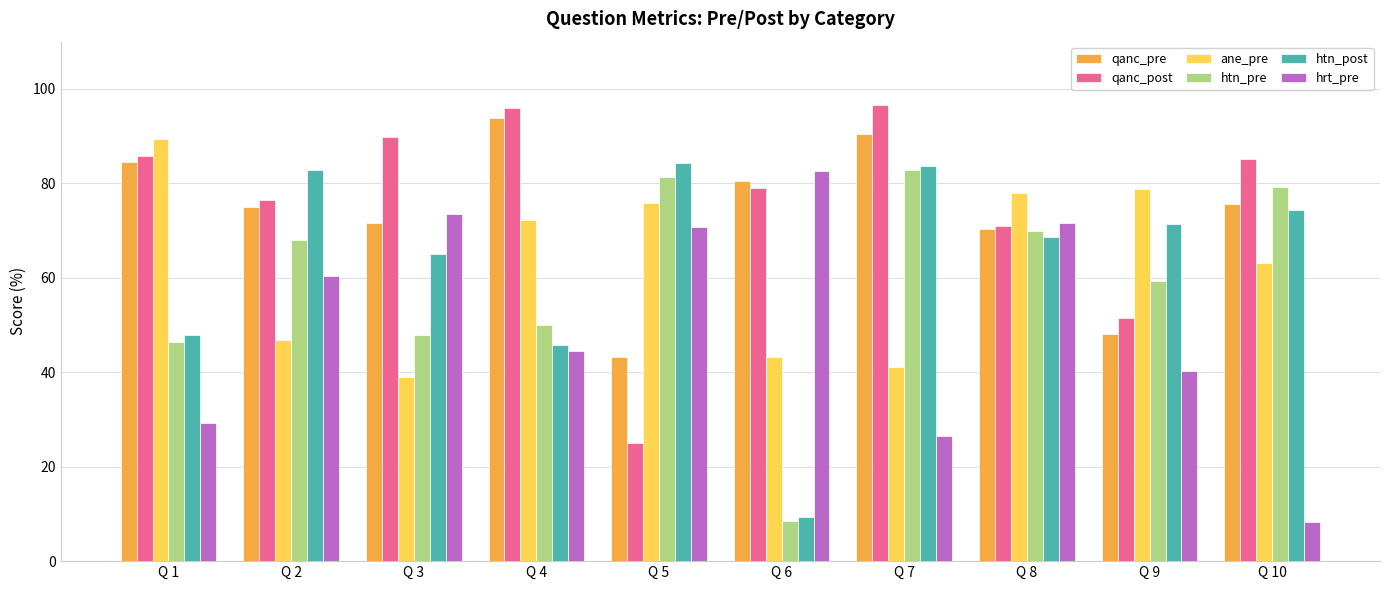

Where is htn_pre nearest to the value 45?

Q 1